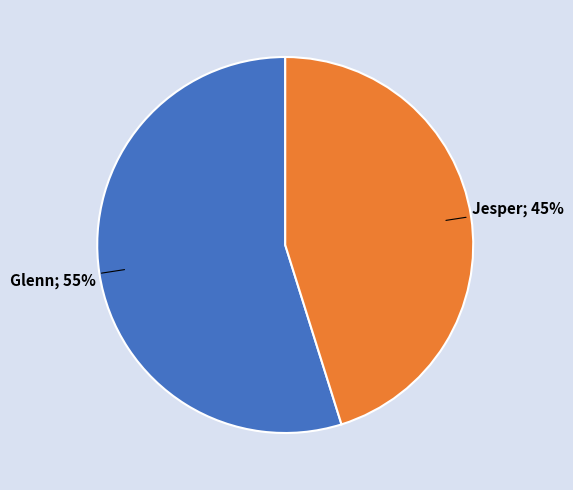

Is there any slice that represents more than half of the pie?

Yes